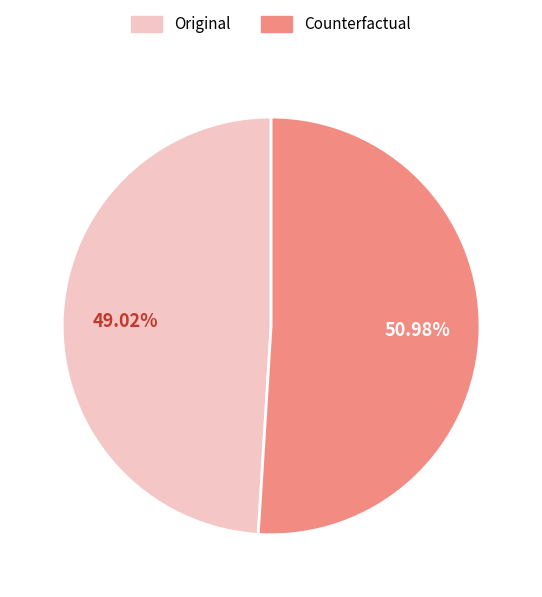

To the nearest percent, what portion does Counterfactual represent?

51%